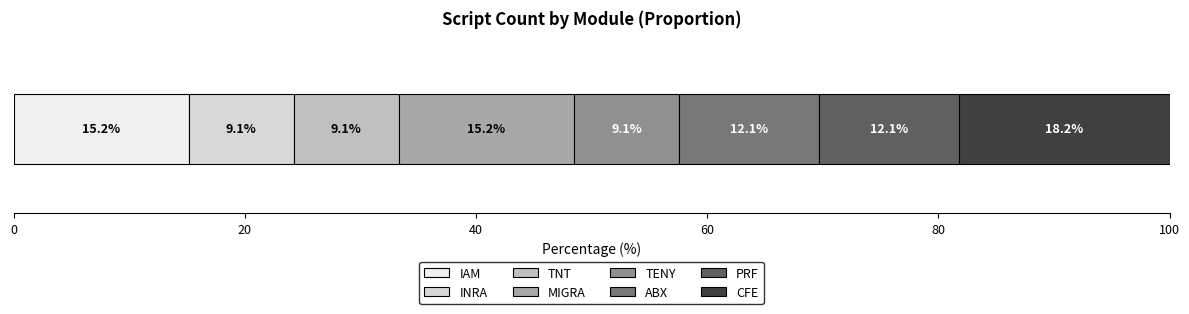

What are all the series names shown in the legend?

IAM, INRA, TNT, MIGRA, TENY, ABX, PRF, CFE